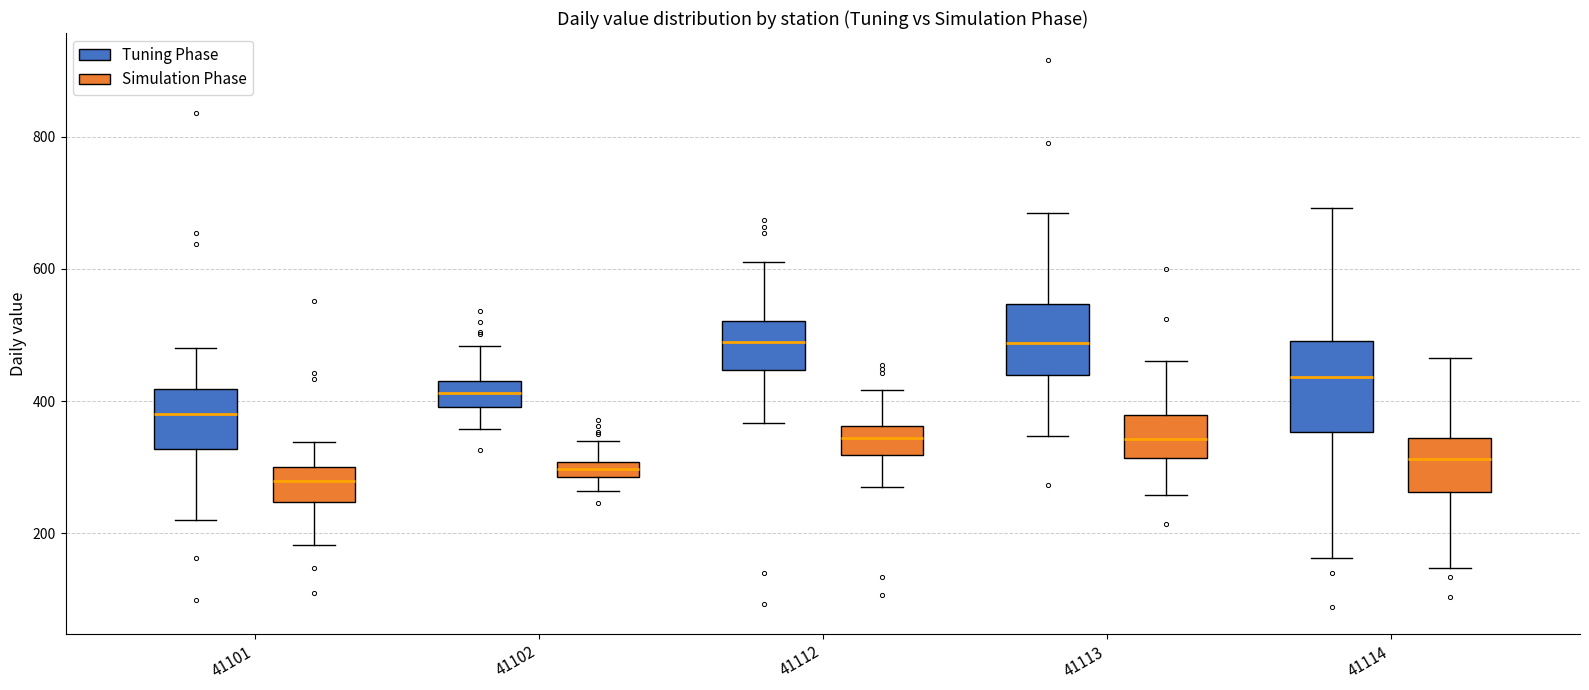

Where is the lower edge of the box for 41101 (Tuning Phase) on the y-axis? The values are not printed on the chart, so give them approximately, as read against the axis.

320